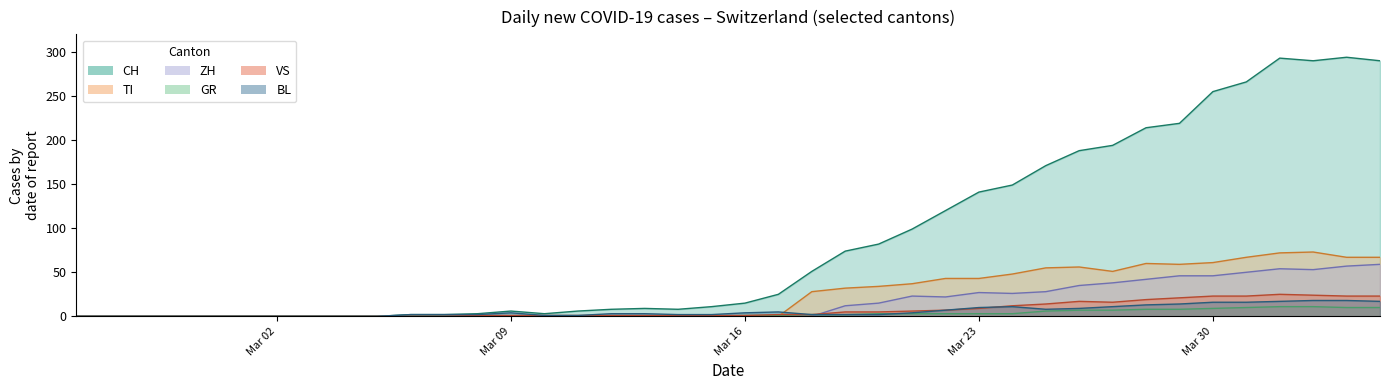

What is the maximum value shown in the chart?

294